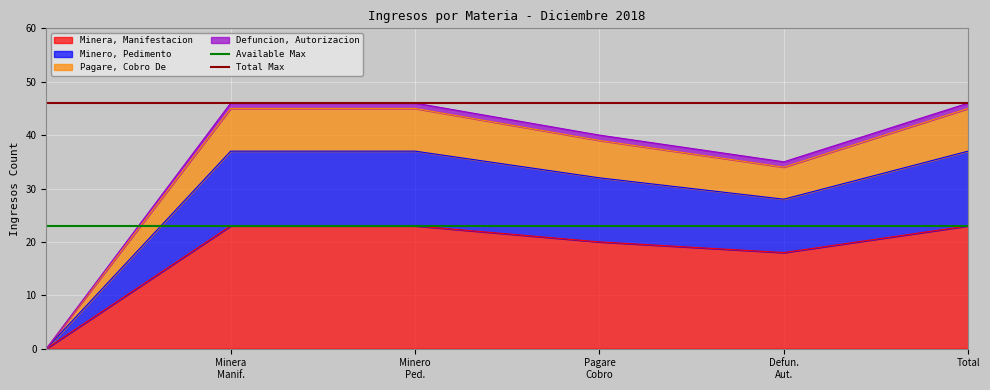

What is the approximate value of Minera, Manifestacion at Total?

23